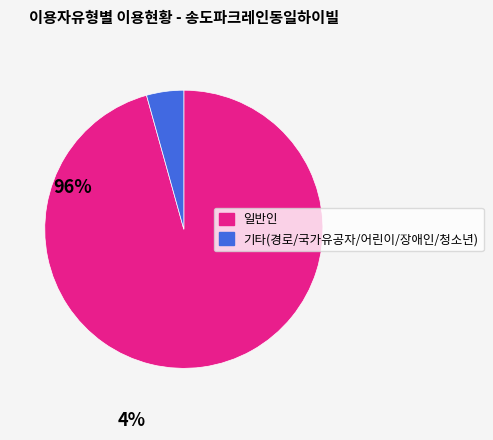

Is there a majority slice in this chart?

Yes